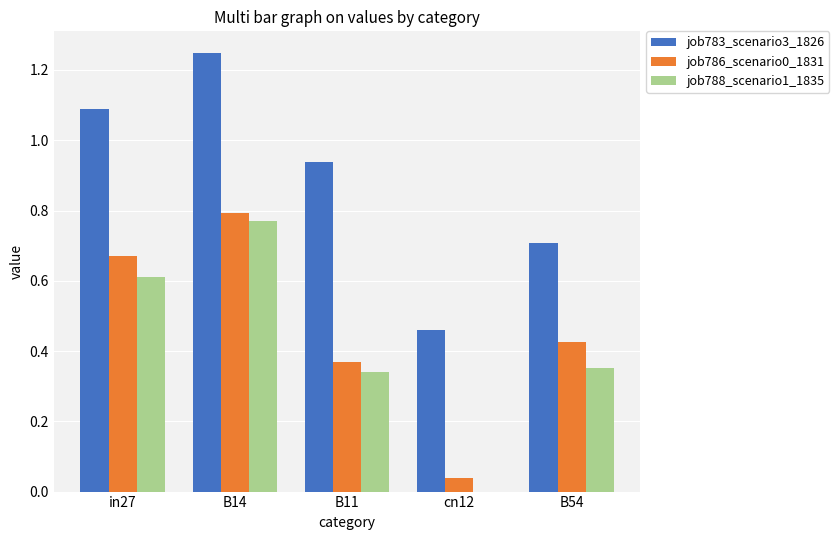

What is the sum of all job786_scenario0_1831 values?

2.3